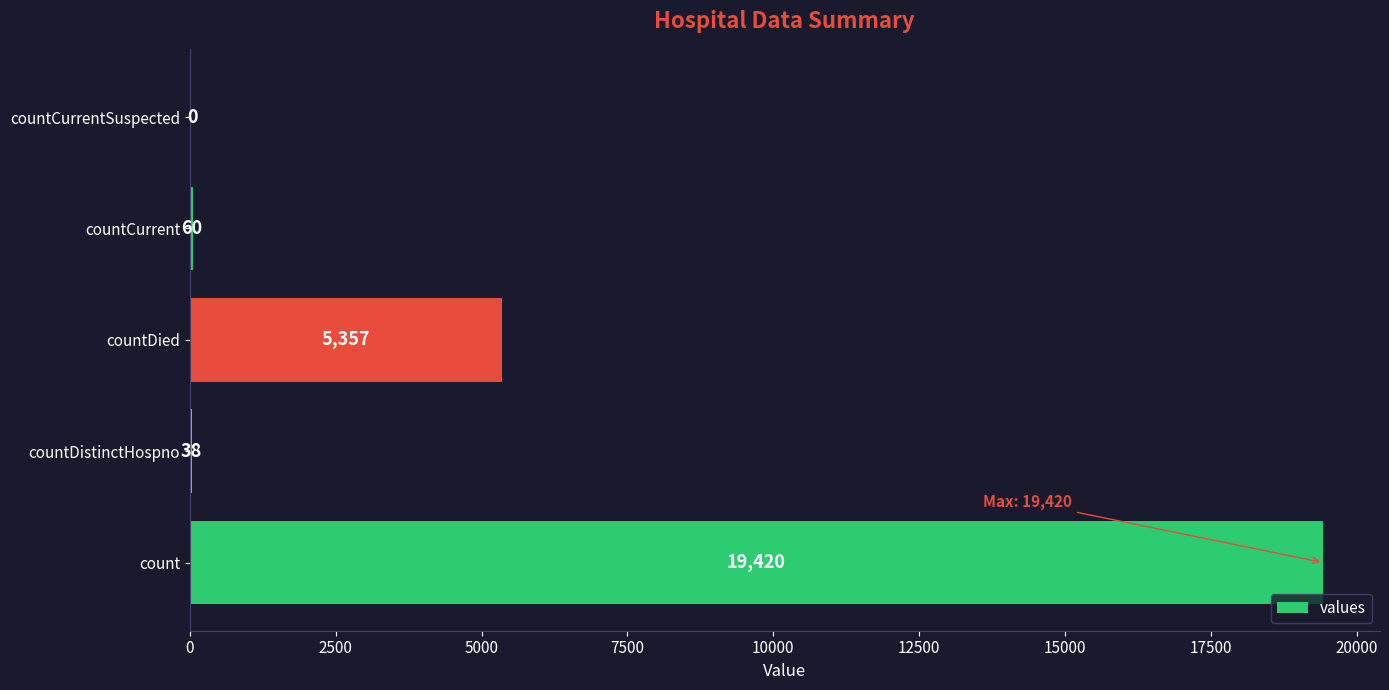

The chart shows a value of 11223 at countCurrentSuspected. True or false?

False